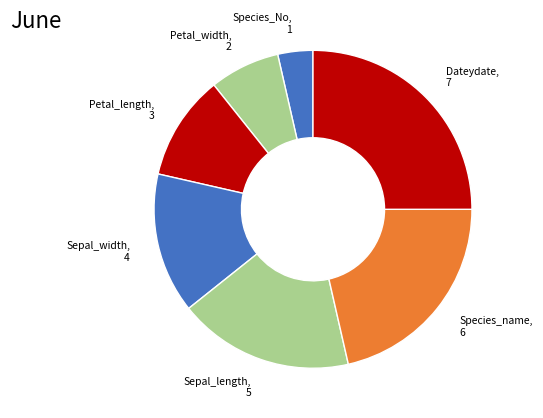

Does any single category account for the majority?

No